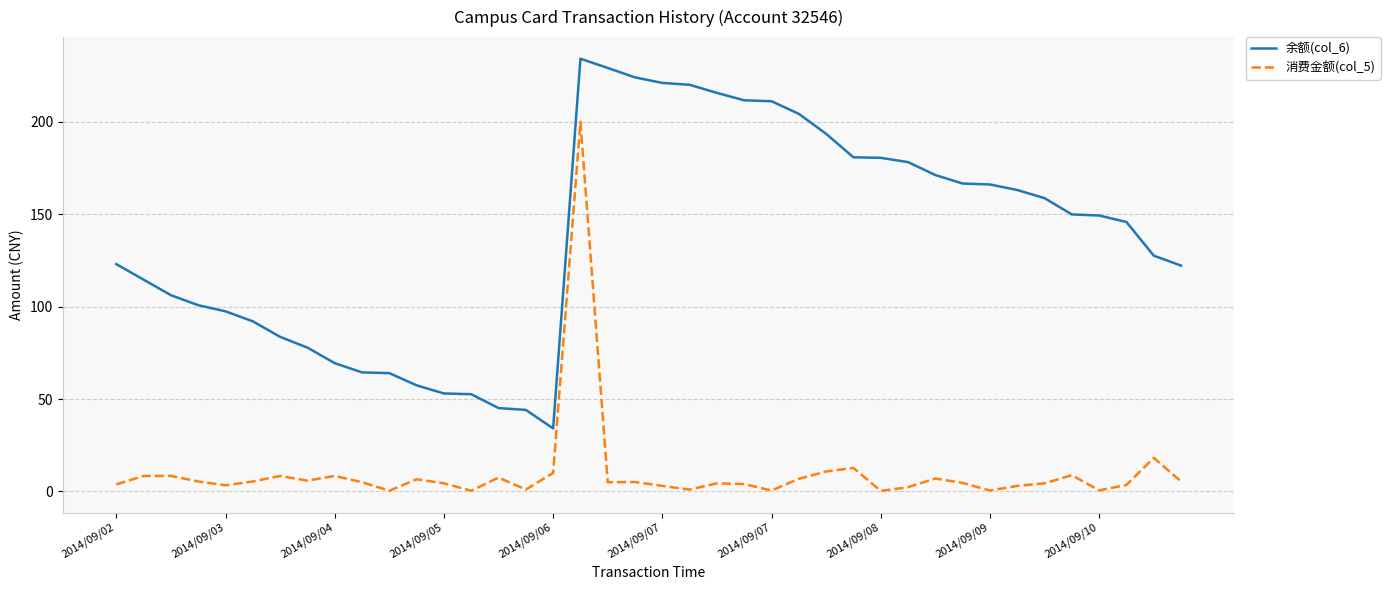

List the series in order of their overall mean, lowest first.

消费金额(col_5), 余额(col_6)